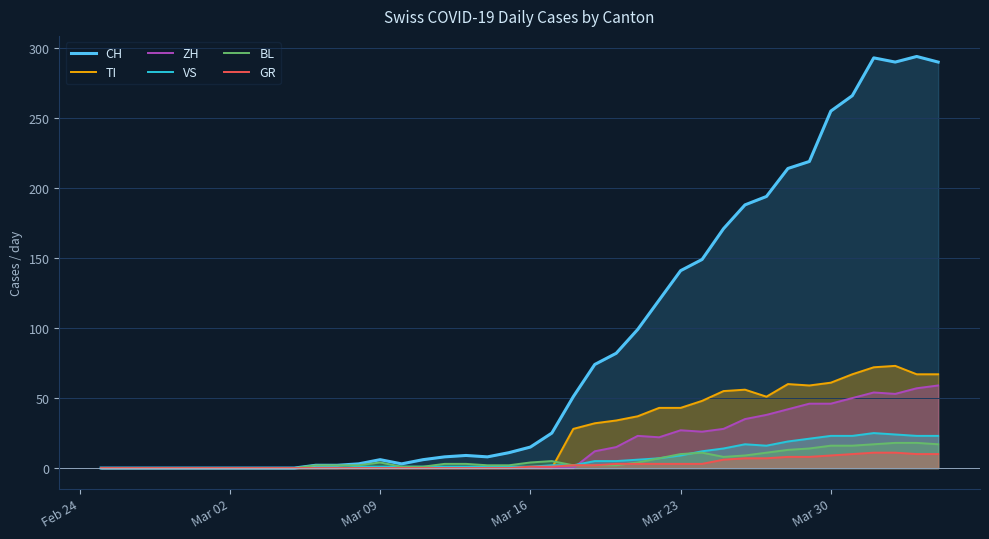

How many positive values does the TI series have?

18